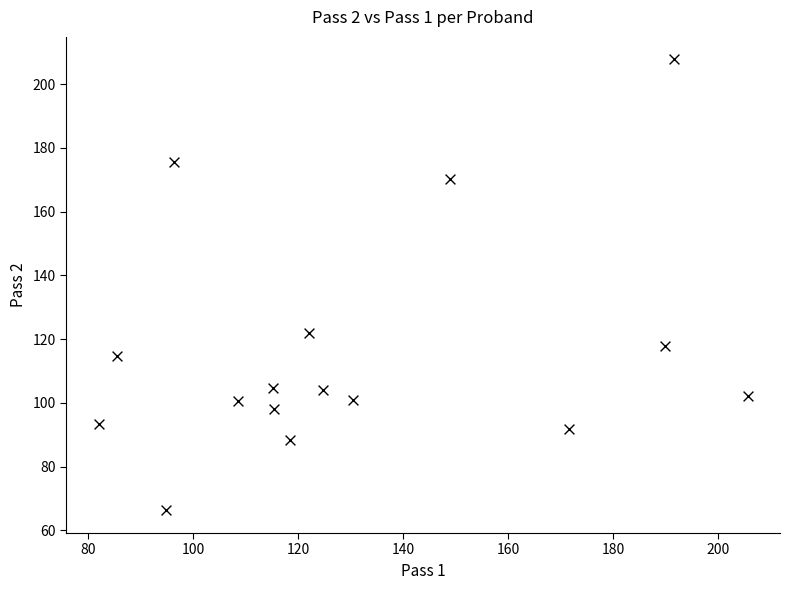

What is the range of X values (max minus min)?

123.6